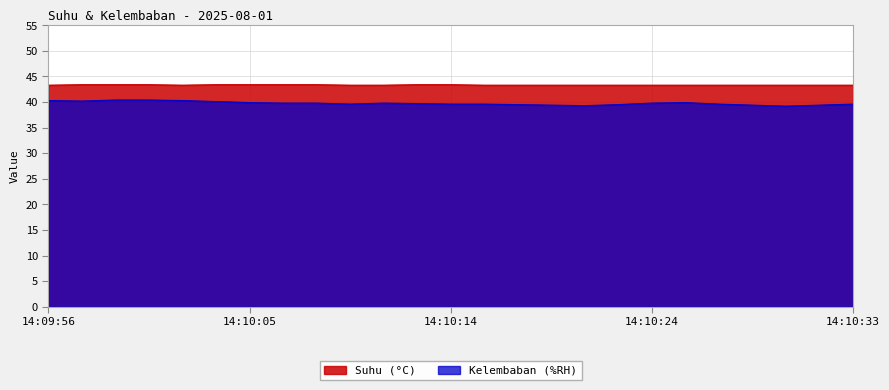

What value does the Suhu (°C) series have at 14:10:30?

43.3